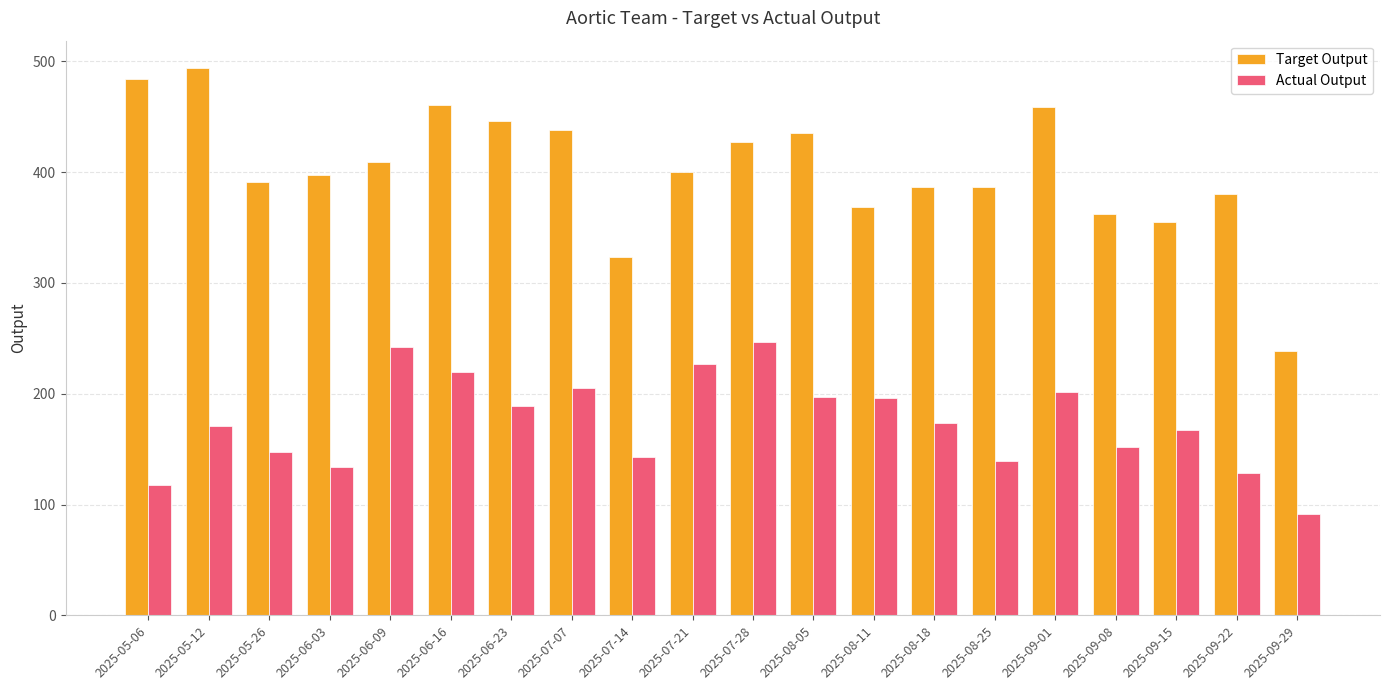

Which series changed the most between 2025-05-26 and 2025-09-01?

Target Output